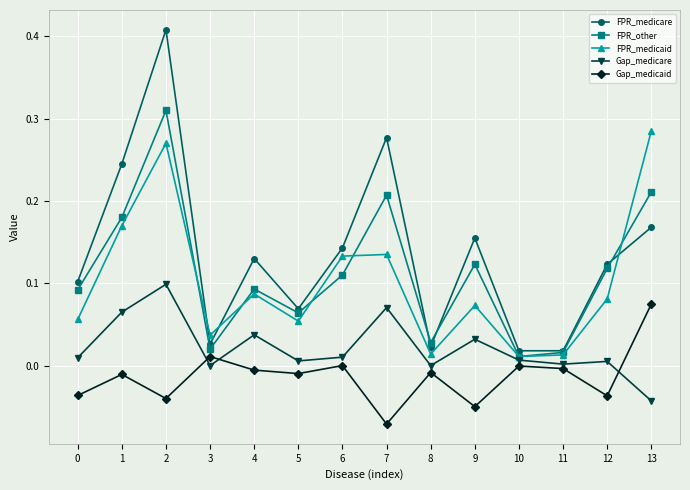

At which category does FPR_other reach its first local peak?

2